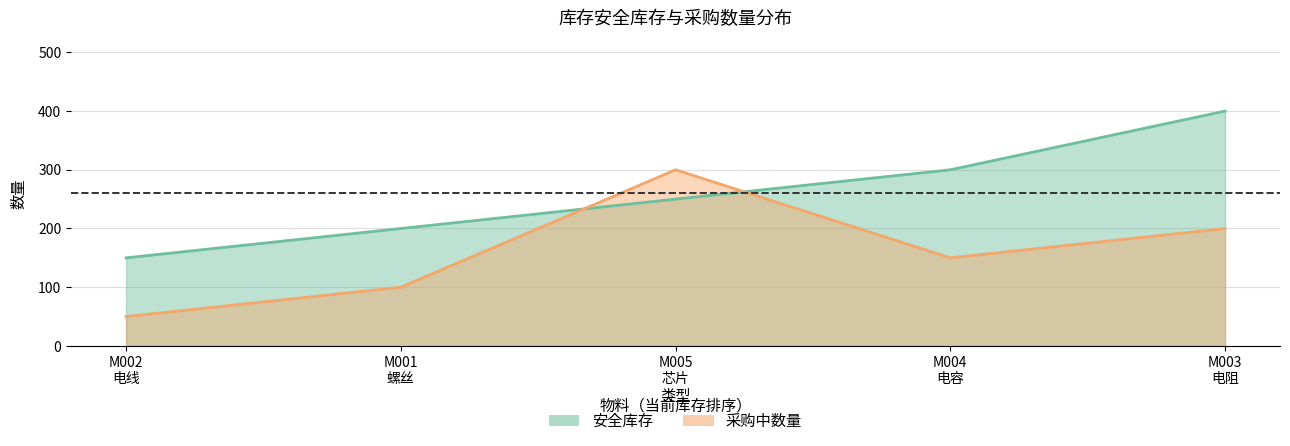

Which series changed the most between M001
螺丝 and M005
芯片?

采购中数量